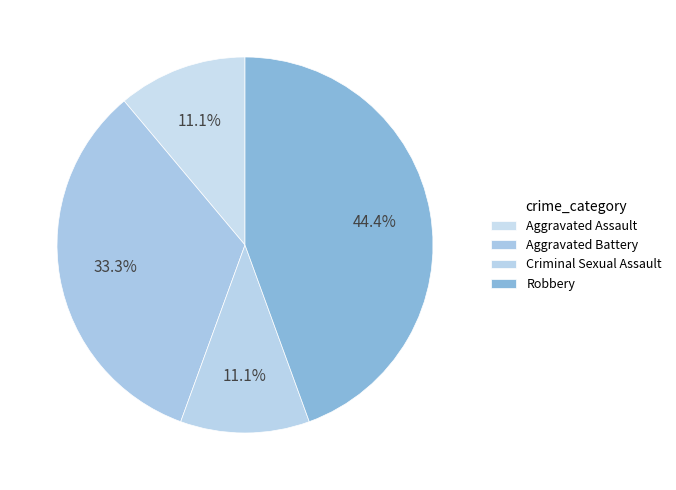

Rank the categories by value from highest to lowest.

Robbery, Aggravated Battery, Aggravated Assault, Criminal Sexual Assault